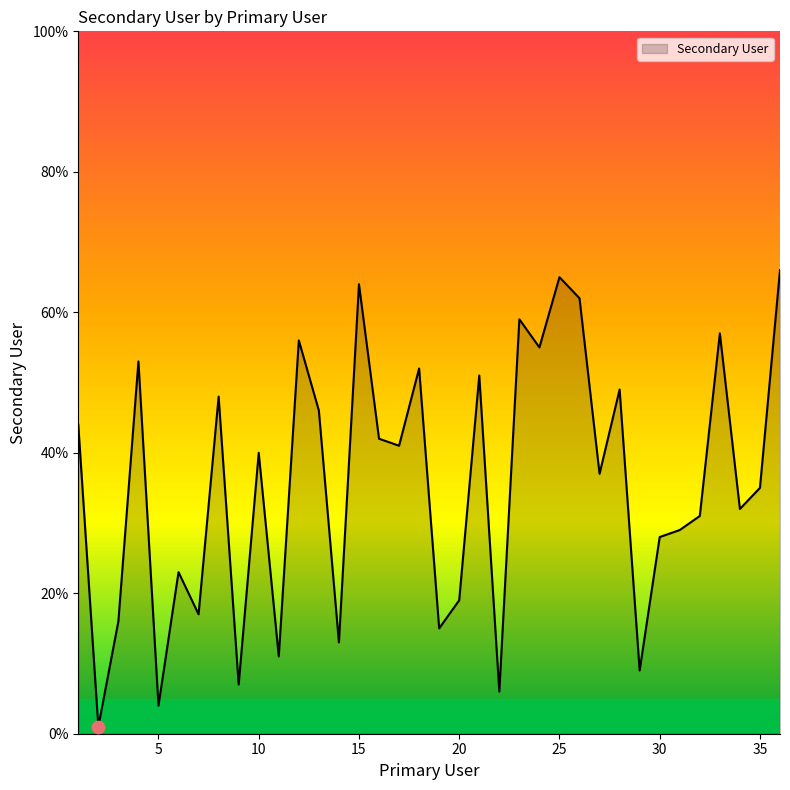

What is the difference between the maximum and minimum values?

65